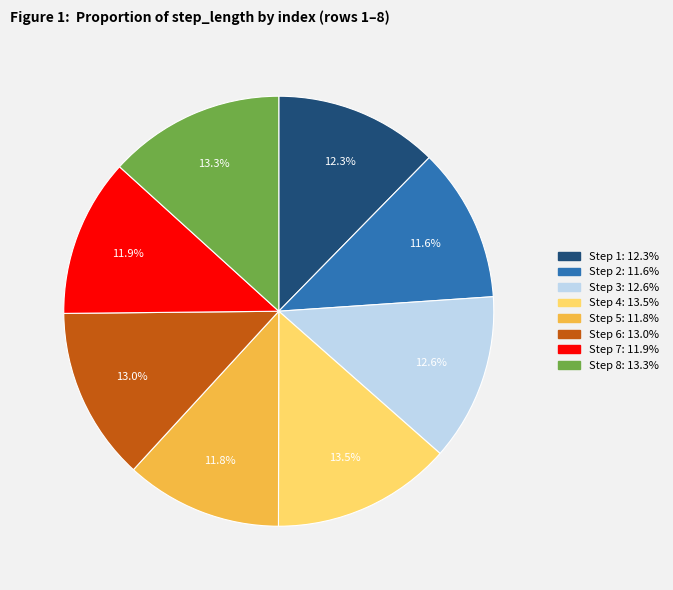

Does any single category account for the majority?

No